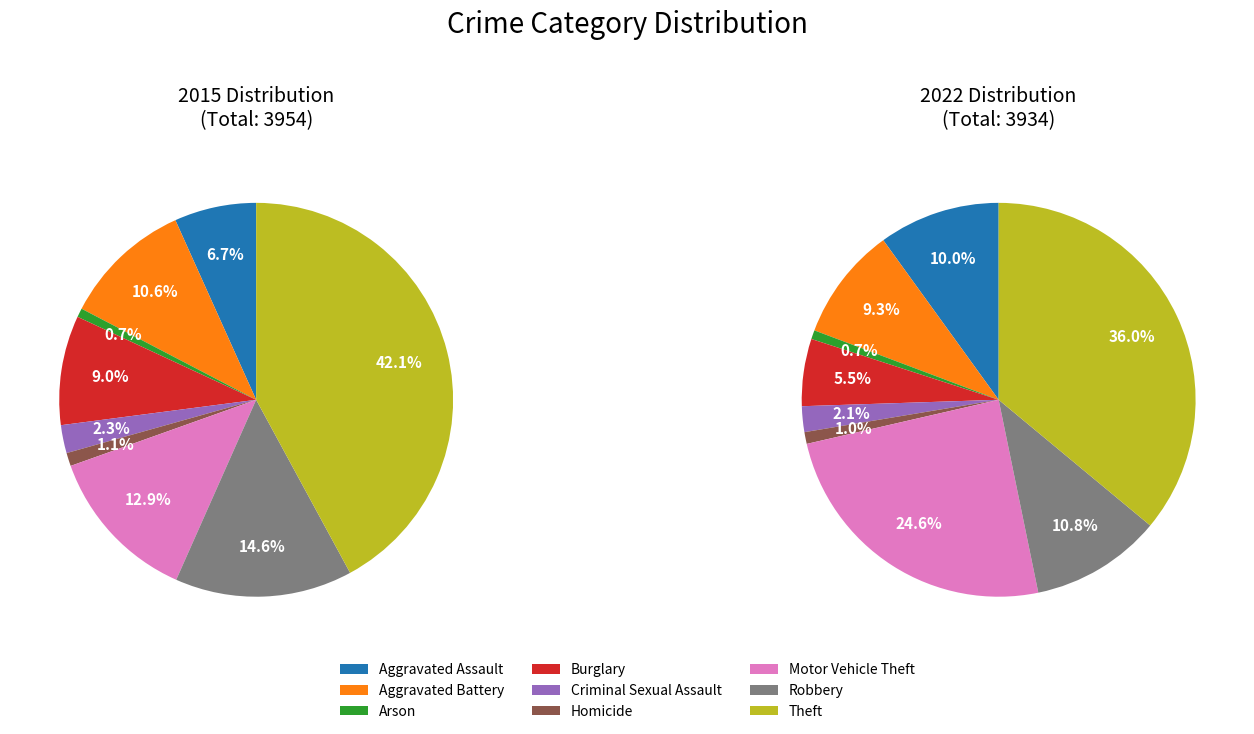

To the nearest percent, what percentage of the pie is Aggravated Assault?

7%